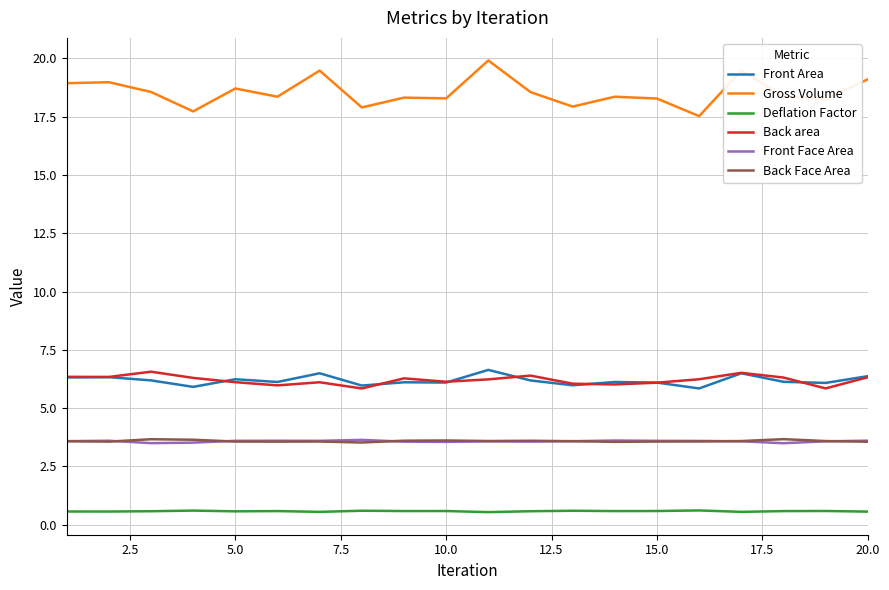

Does the chart display data point markers on the line(s)?

No